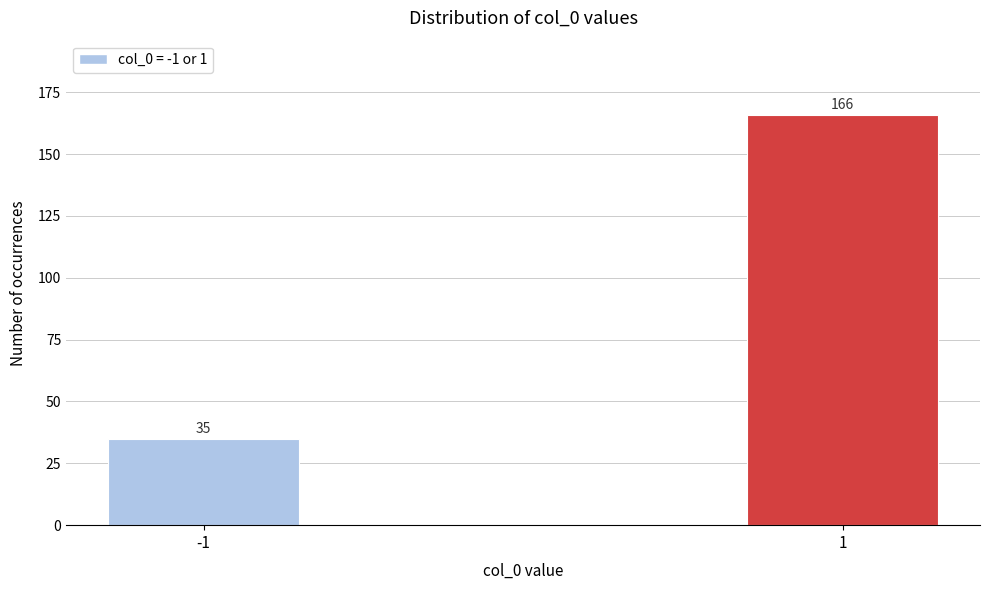

Reading right to left, list all the values displayed in this chart.

1=166	-1=35